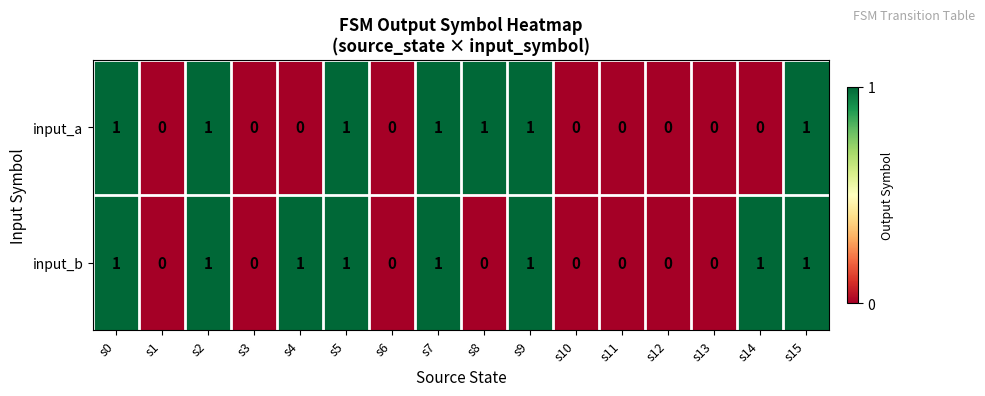

What is the sum of all input_a values?

7